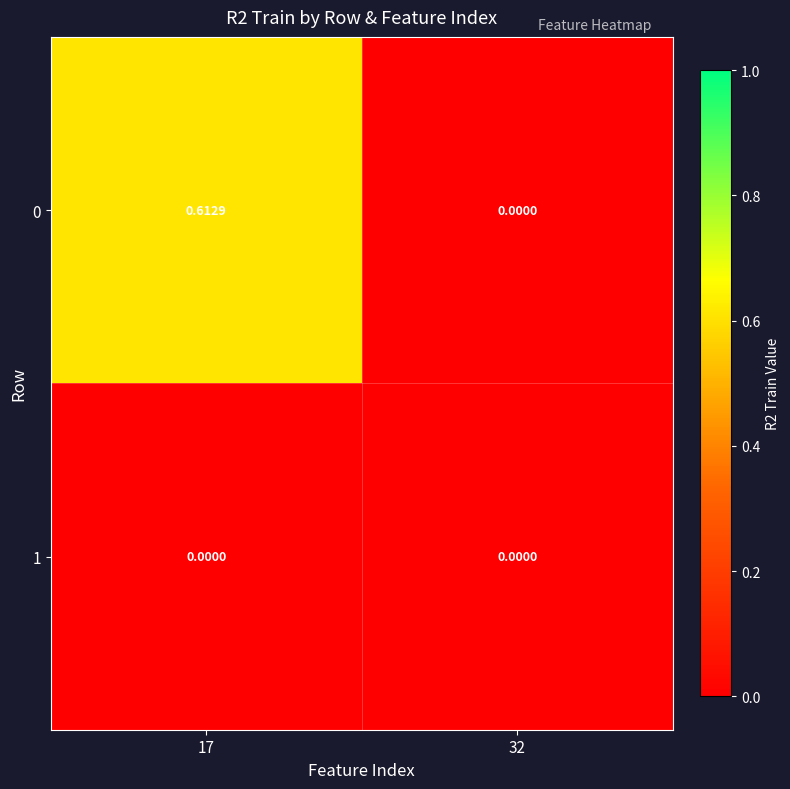

Is the value of 0 at 17 greater than the value of 1 at 32?

Yes